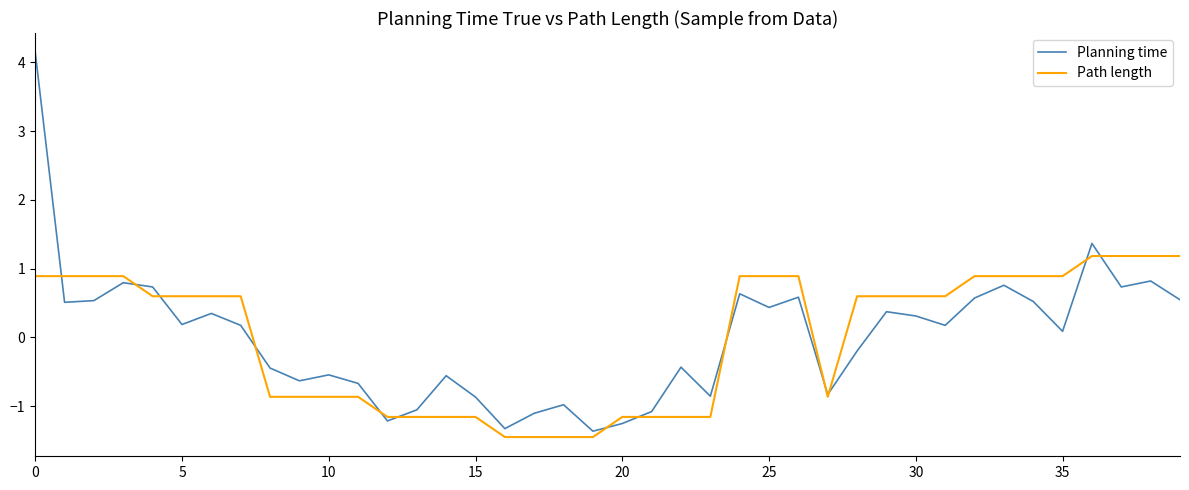

List the series in order of their peak value, highest first.

Planning time, Path length